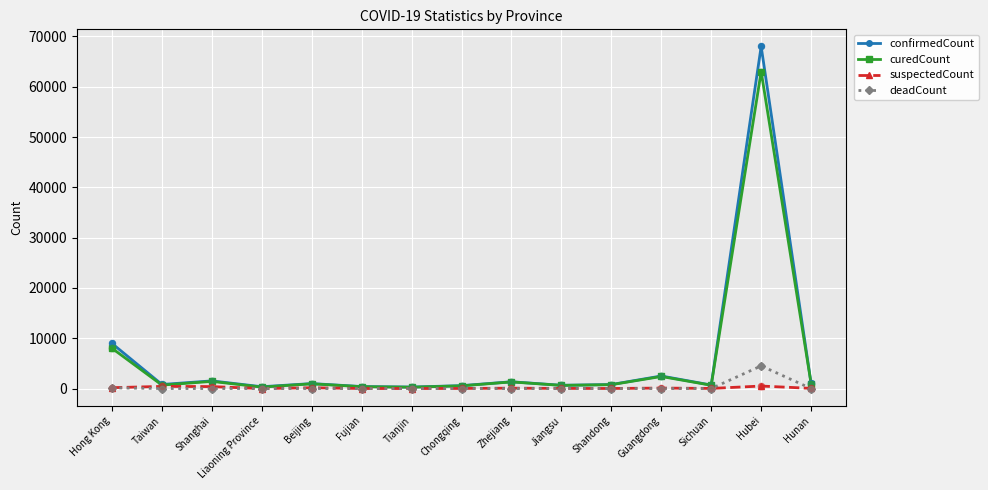

At which category is the sum across all series the highest?

Hubei